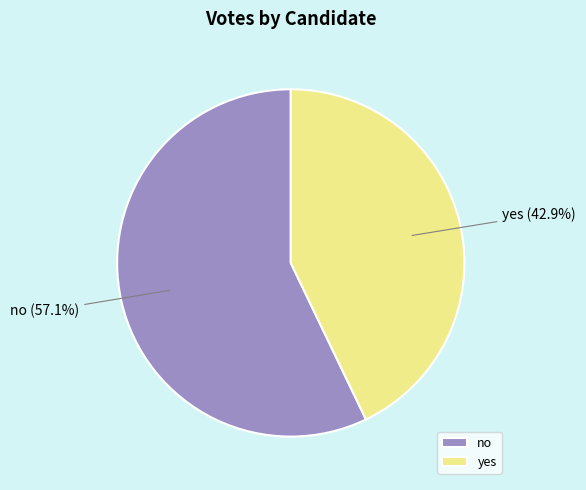

True or false: no accounts for 57% of the total.

True